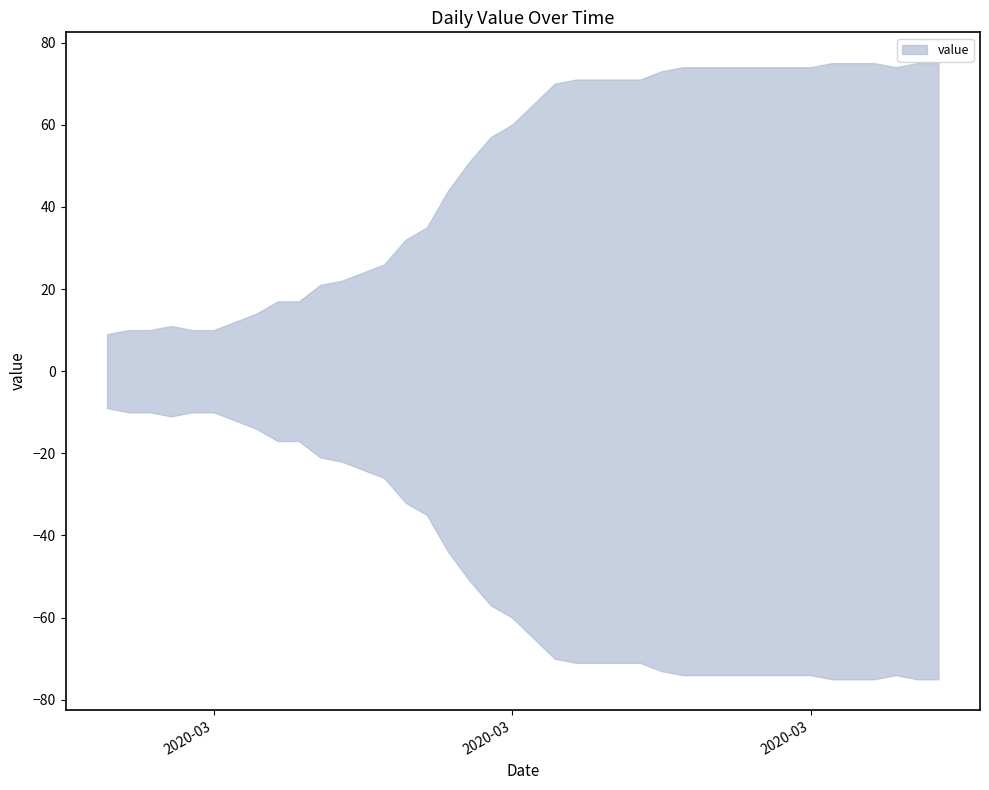

What is the value of the 6th point from the left?

10